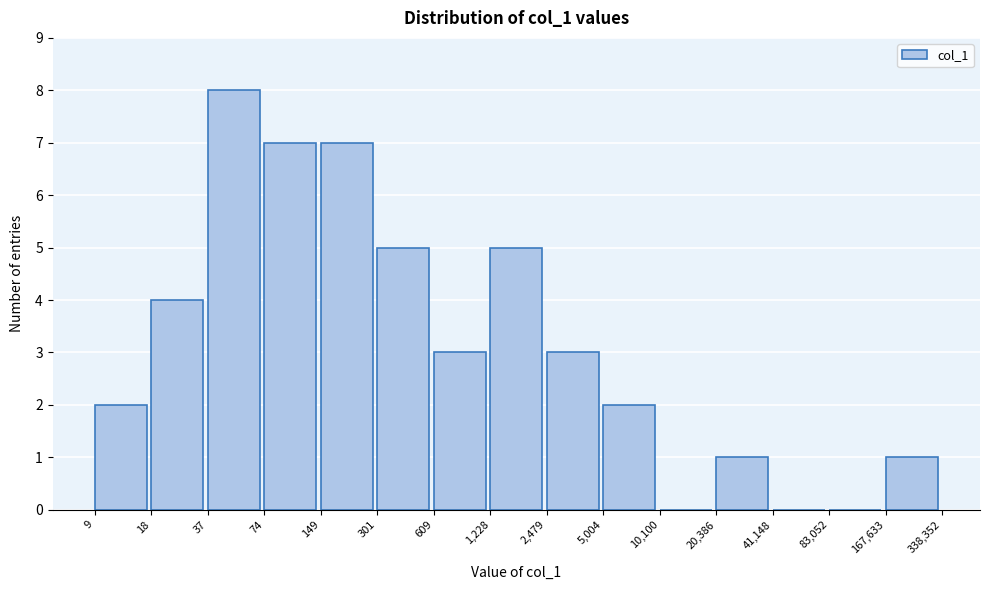

Reading left to right, list all the values displayed in this chart.

9=2	18=4	37=8	74=7	149=7	301=5	609=3	1,228=5	2,479=3	5,004=2	10,100=0	20,386=1	41,148=0	83,052=0	167,633=1